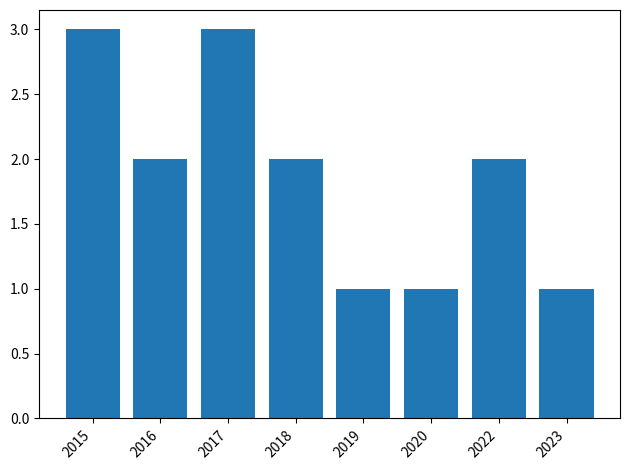

Does the chart contain any negative values?

No